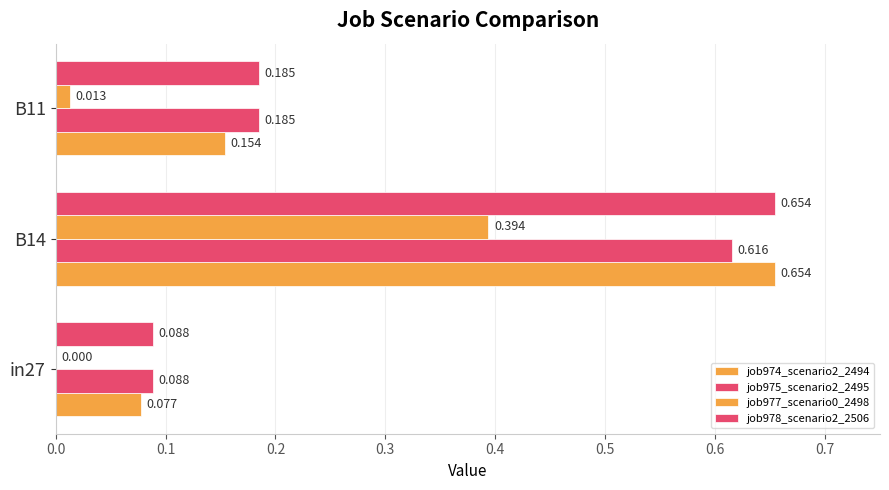

Which series has the largest total across all categories?

job978_scenario2_2506